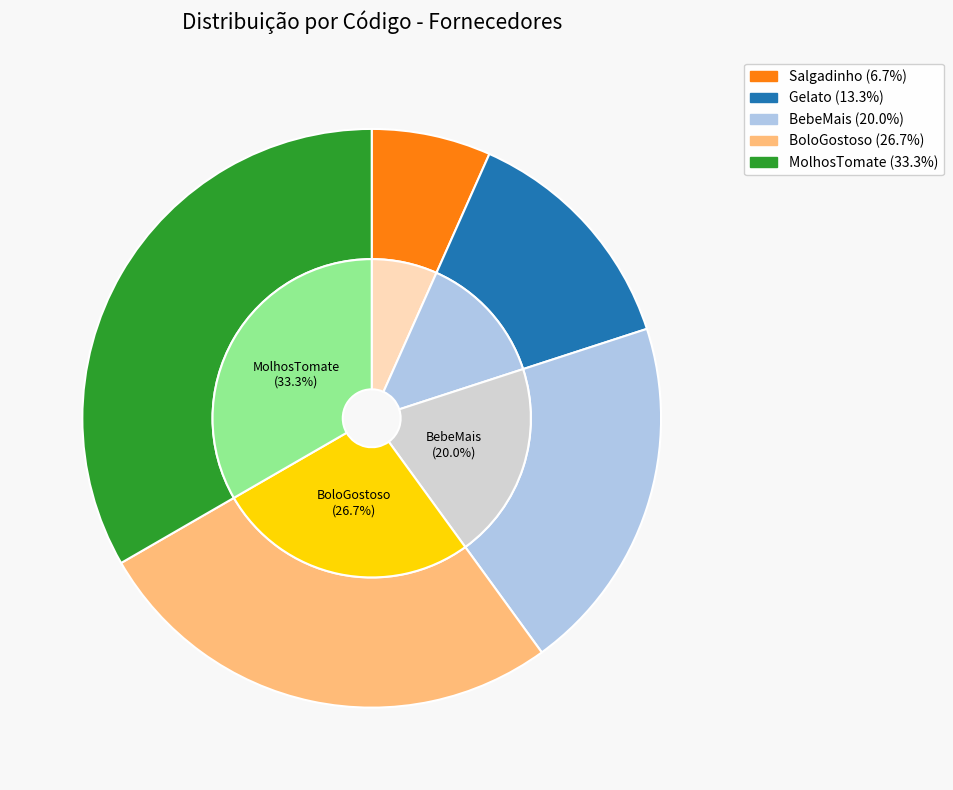

How many slices are in this pie chart?

5